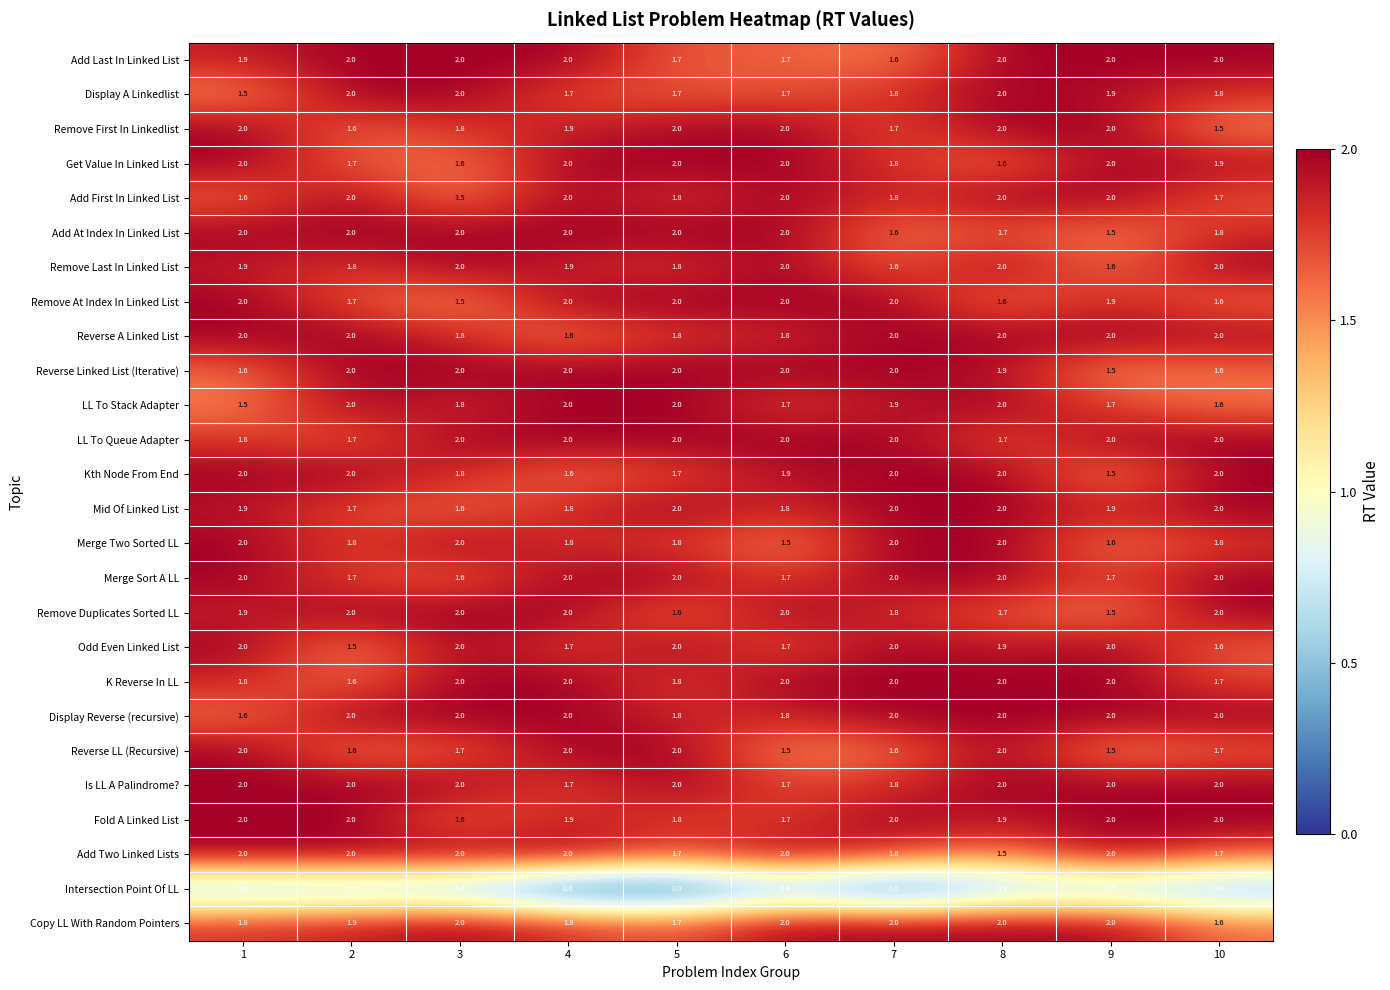

What is the average value of the Add First In Linked List series?

1.8